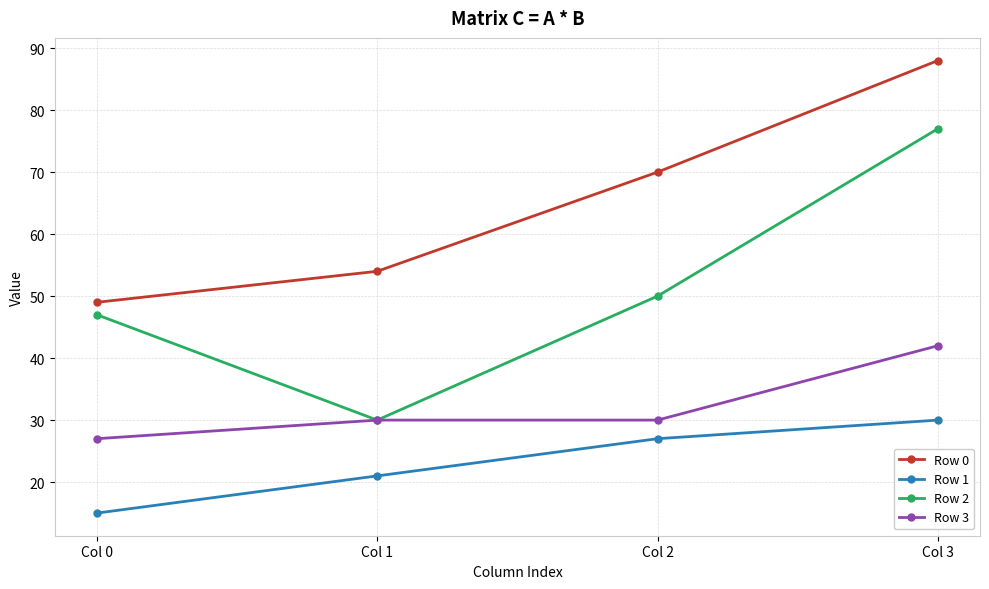

List the series in order of their peak value, lowest first.

Row 1, Row 3, Row 2, Row 0